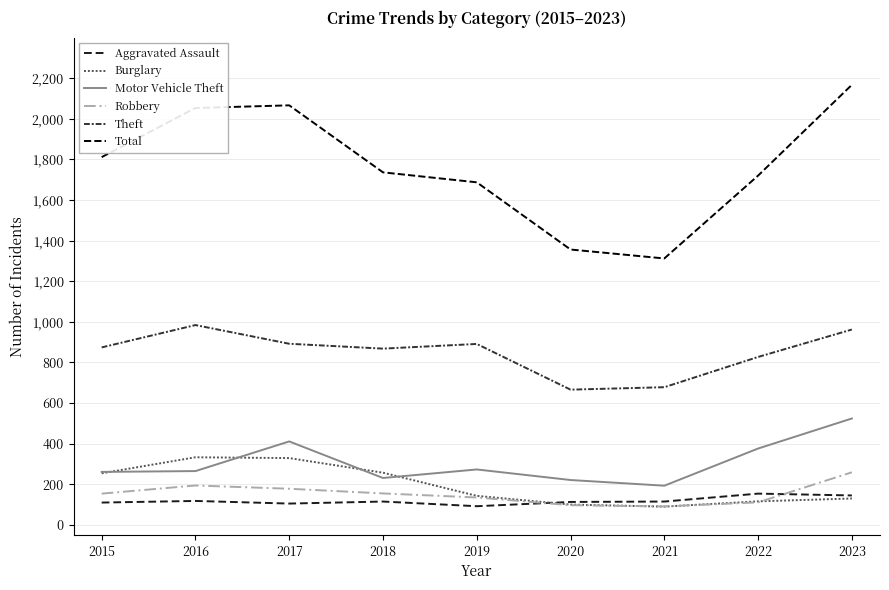

What are all the series names shown in the legend?

Aggravated Assault, Burglary, Motor Vehicle Theft, Robbery, Theft, Total